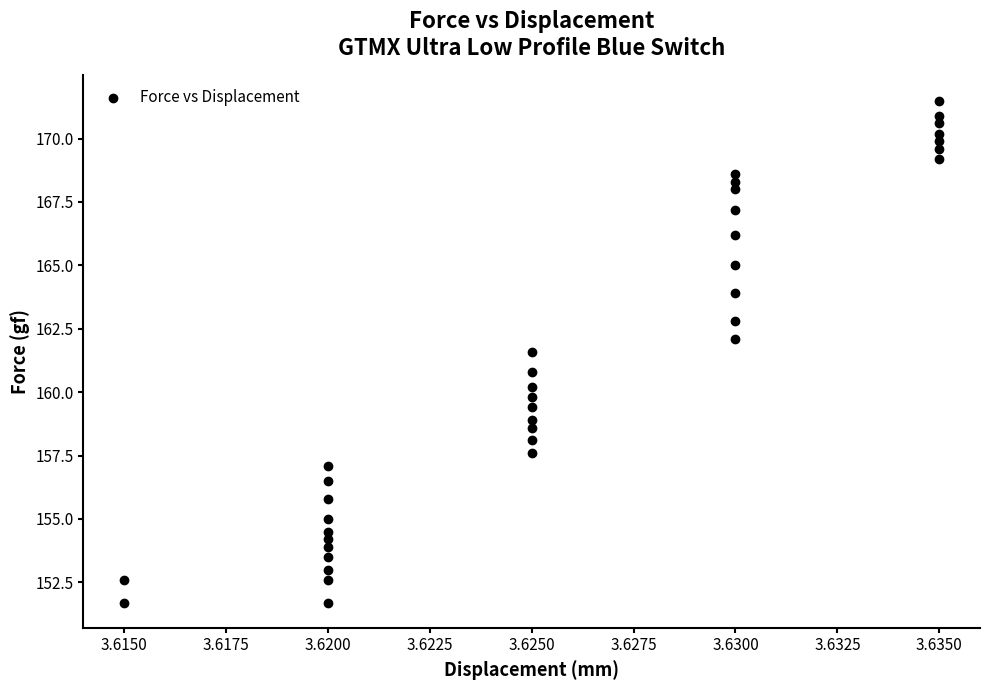

What is the range of Y values (max minus min)?

19.8